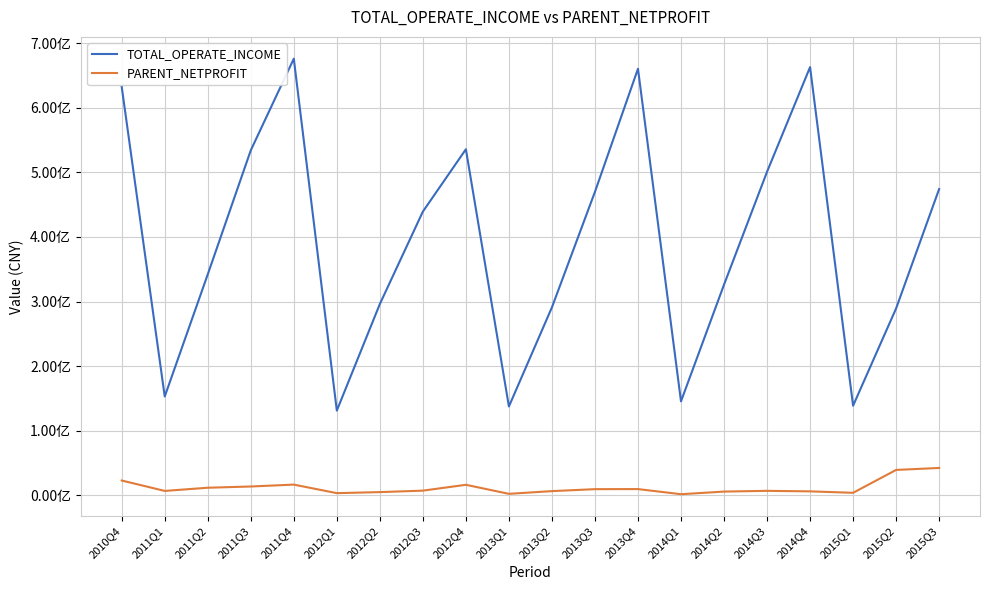

What is the label of the 17th point from the right?

2011Q3